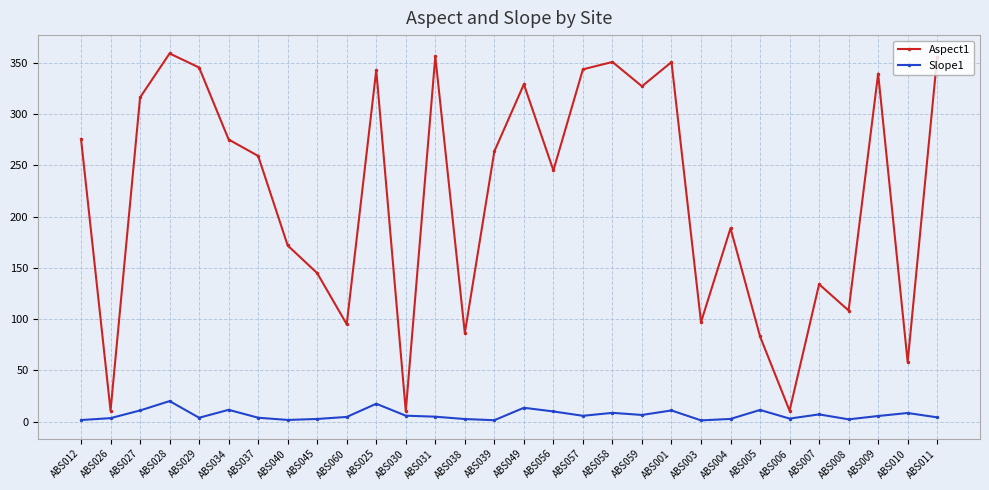

Is the value of Slope1 at ABS058 greater than the value of Aspect1 at ABS009?

No